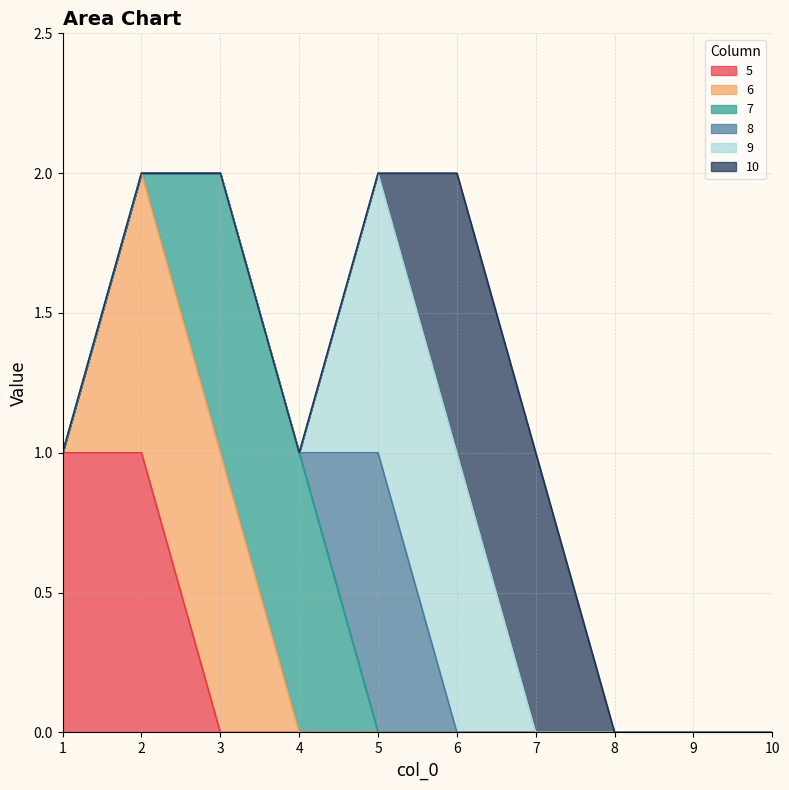

Reading left to right, list all the values displayed in this chart.

5: 1	1	0	0	0	0	0	0	0	0
6: 0	1	1	0	0	0	0	0	0	0
7: 0	0	1	1	0	0	0	0	0	0
8: 0	0	0	0	1	0	0	0	0	0
9: 0	0	0	0	1	1	0	0	0	0
10: 0	0	0	0	0	1	1	0	0	0